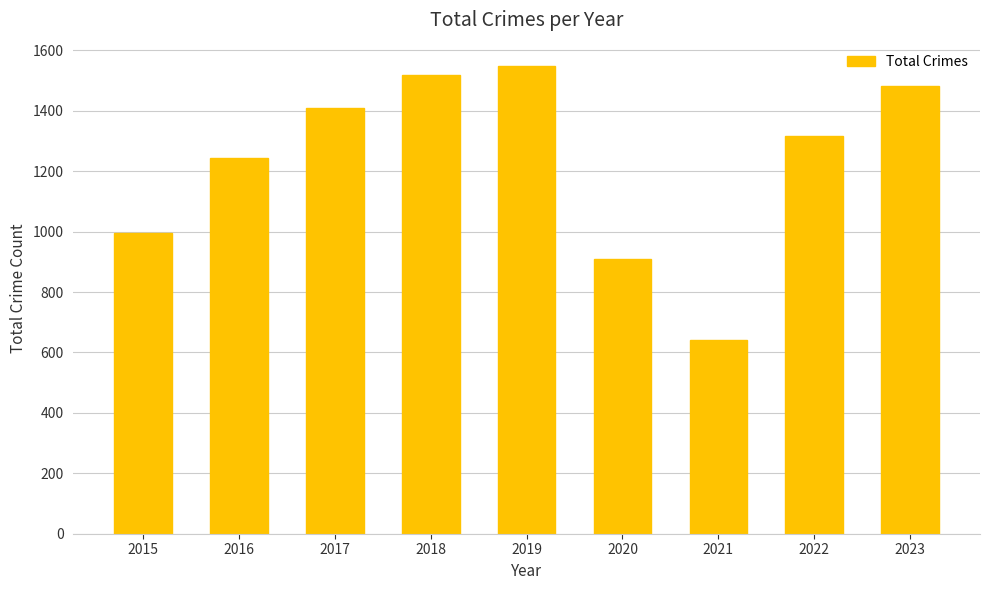

Which category has the lowest value across all series?

2021